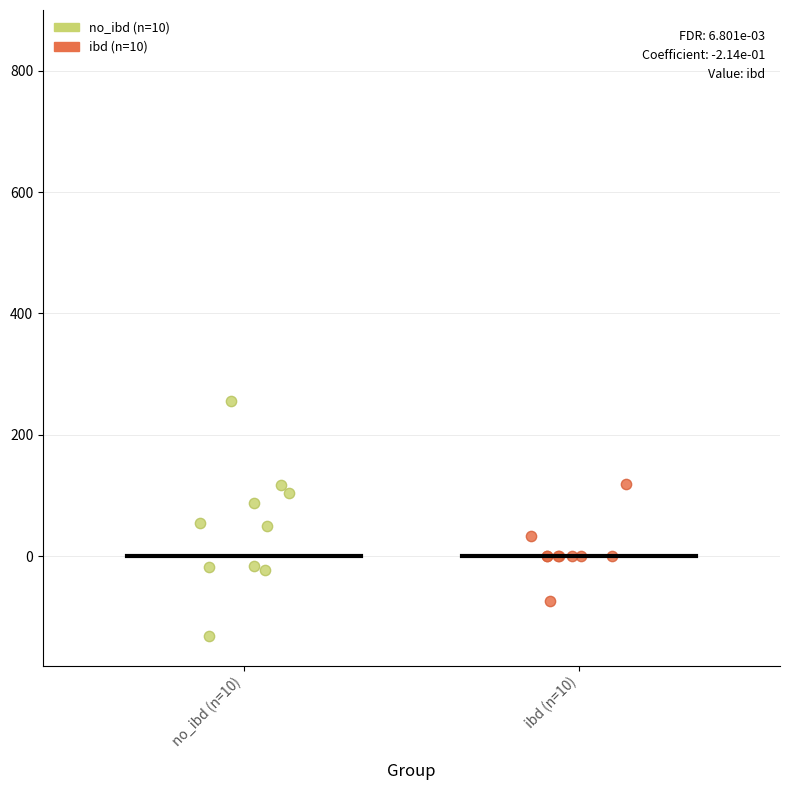

Which series reaches the minimum Y coordinate?

no_ibd (n=10)